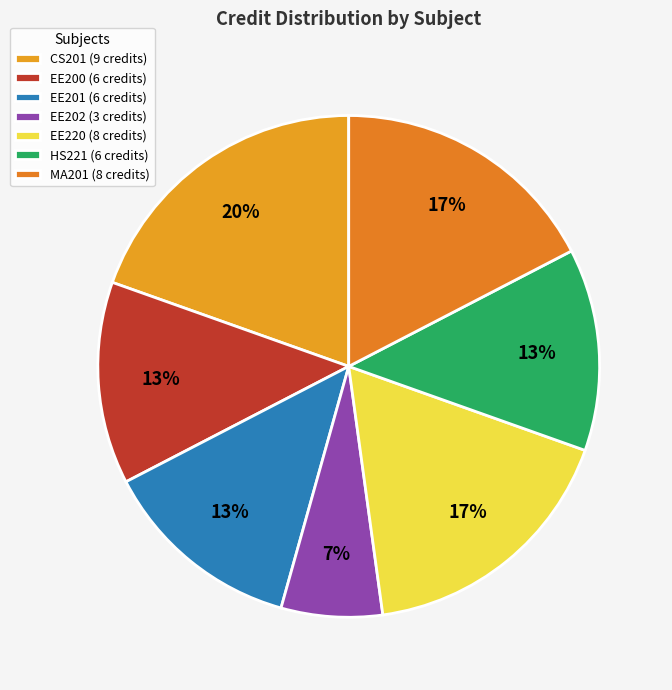

Between HS221 and EE220, which is larger?

EE220